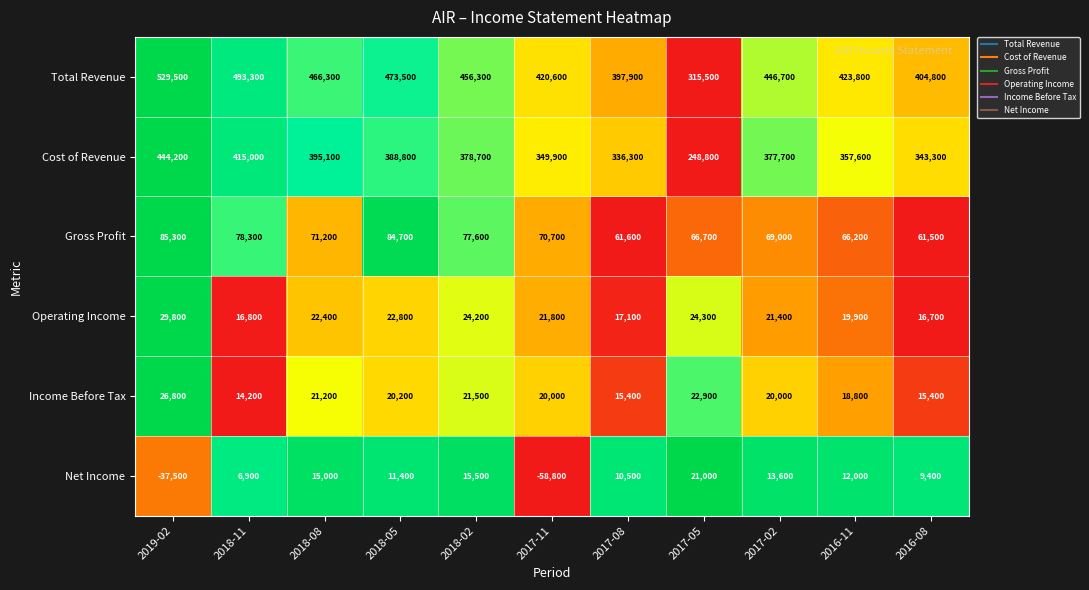

Between 2018-11 and 2017-11, which series saw the biggest shift?

Total Revenue